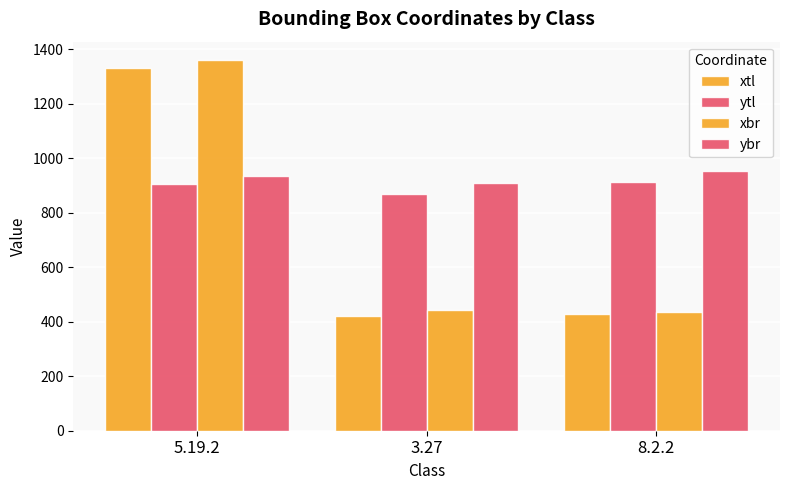

At which label does ybr first exceed 934?

8.2.2